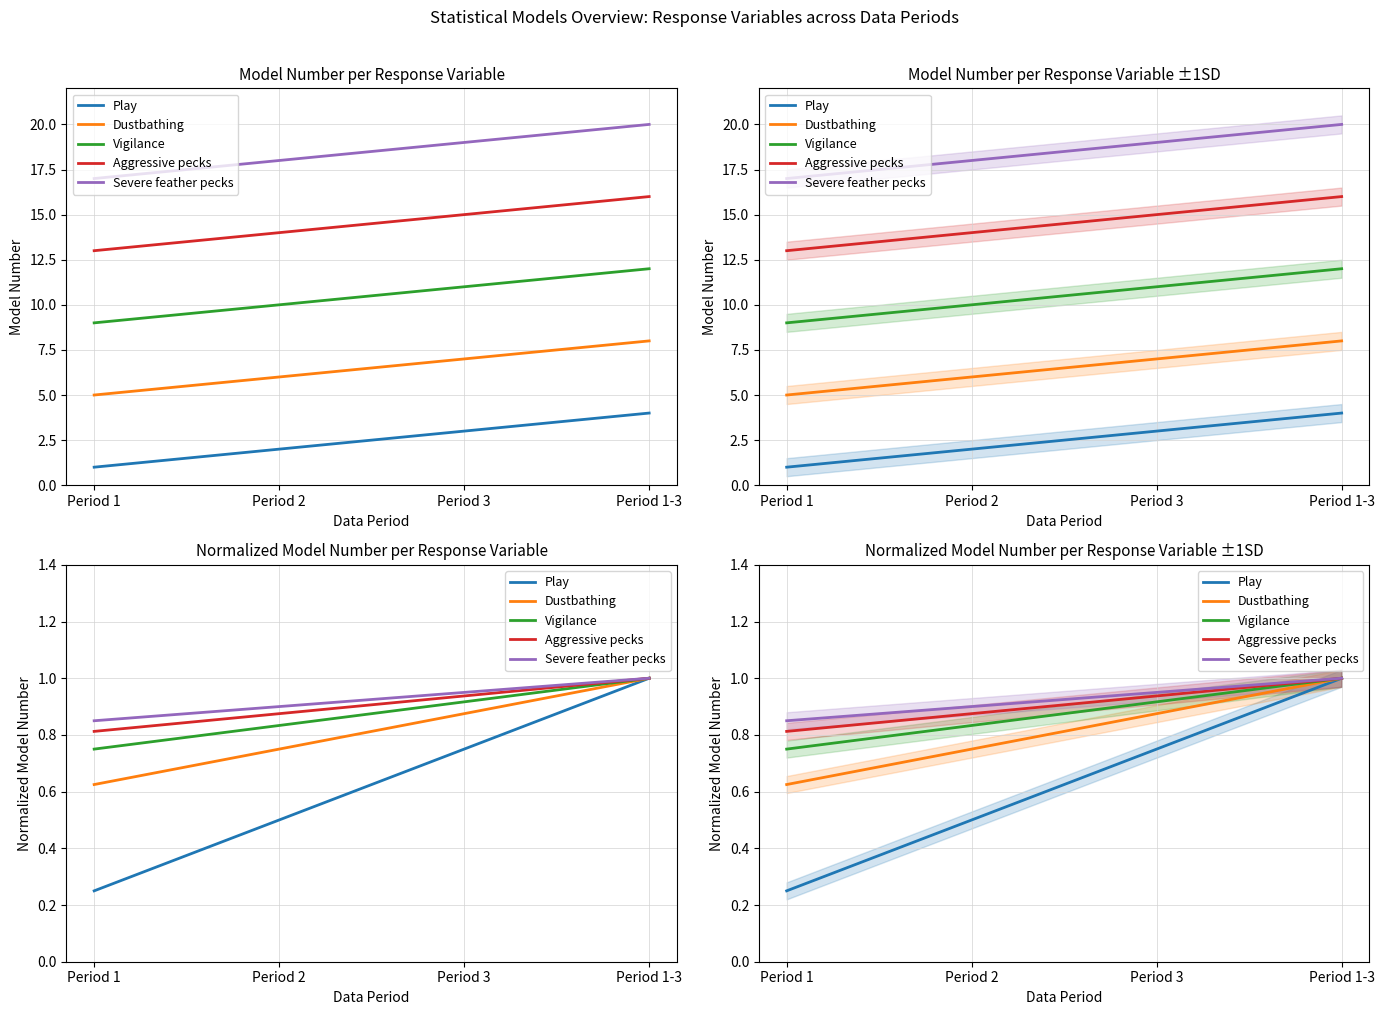

Which series has the largest total across all categories?

Severe feather pecks